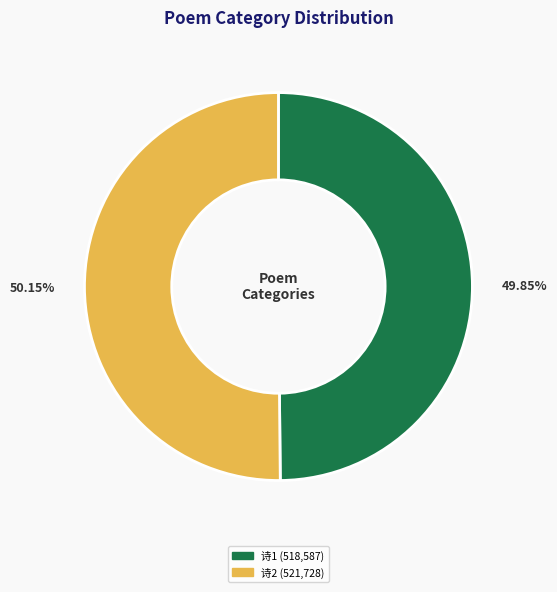

Count the number of slices in the pie.

2